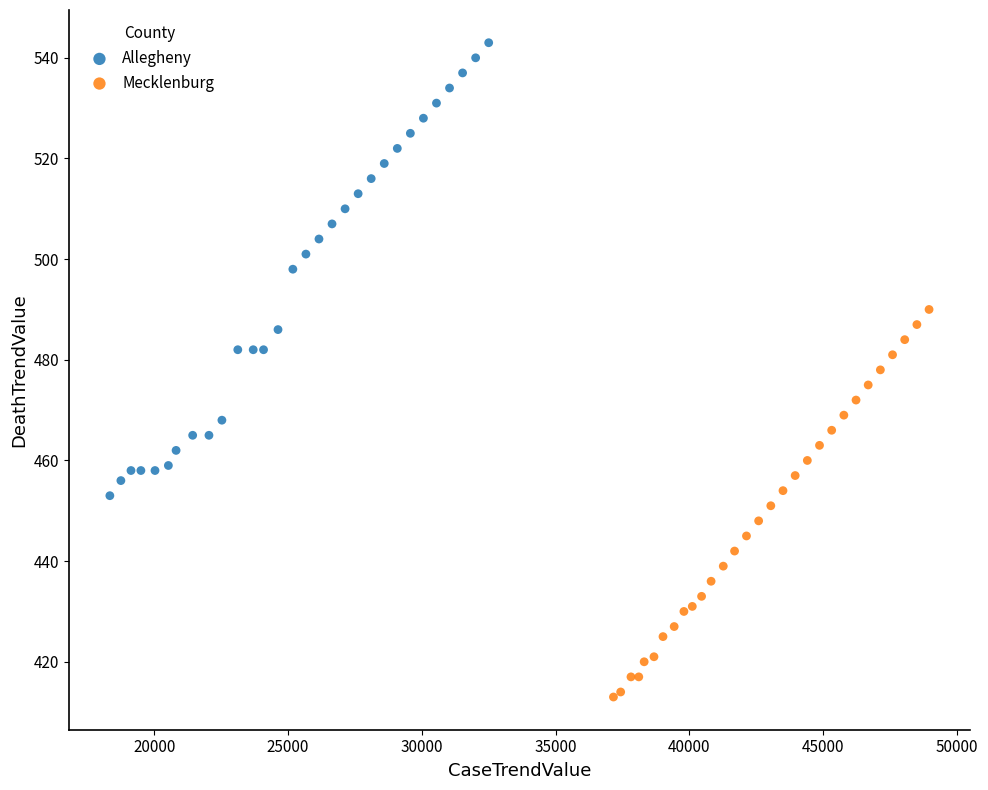

Which series has the largest Y range (max minus min)?

Allegheny